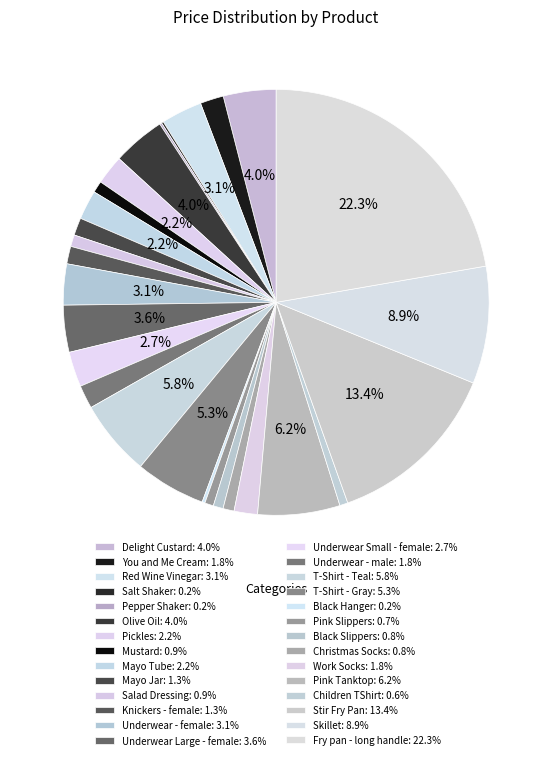

To the nearest percent, what portion does Underwear - male represent?

2%